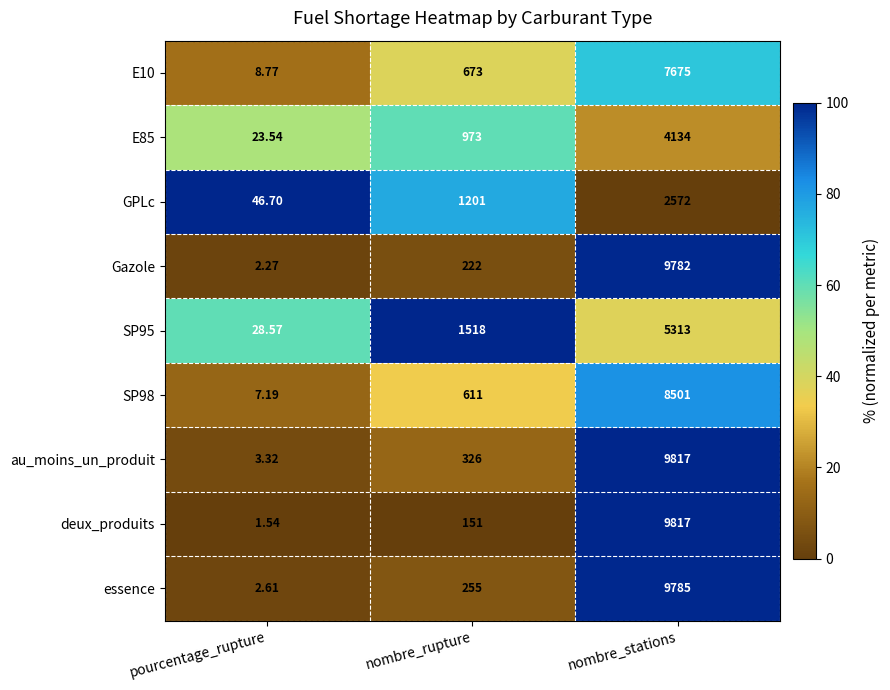

What is the spread (max minus min) of values at nombre_rupture?

1367.0